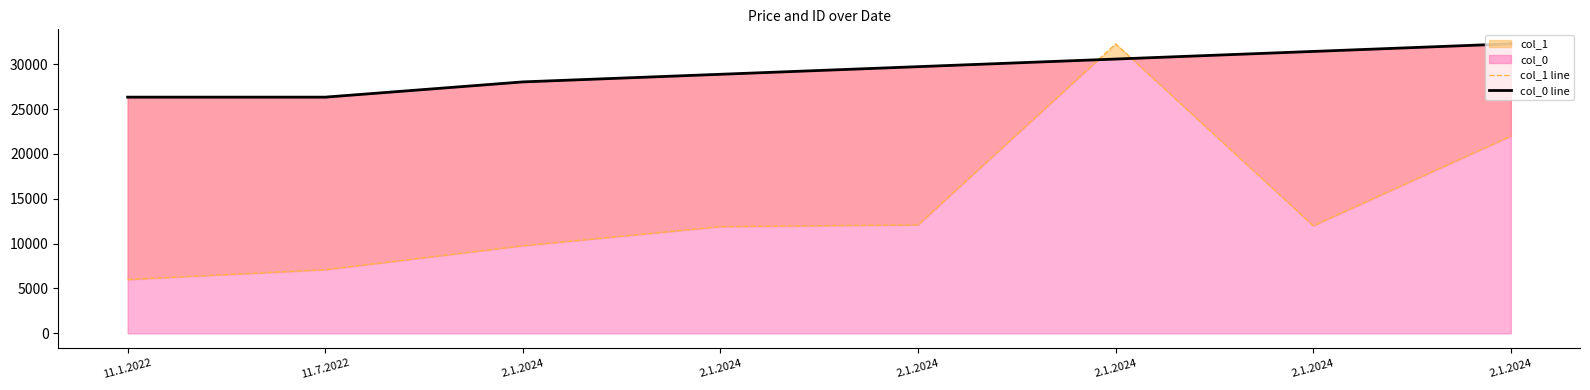

Which series ends up on top after the final intersection of col_1 line and col_0 line?

col_0 line